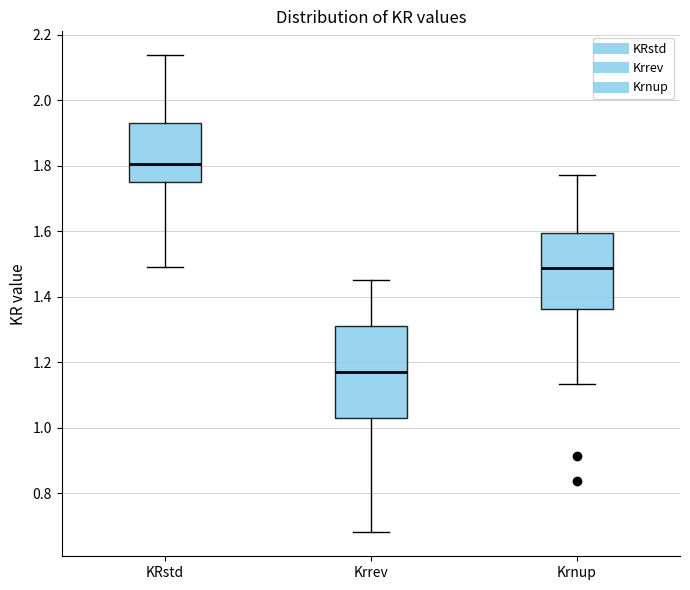

Reading left to right, read every box against the y-axis: the position of its median line, the range the box covers, and the ends of its whiskers. The values are not printed on the chart, so give them approximately, as read against the axis.

KRstd: median 1.80, box 1.76 to 1.94, whiskers 1.50 to 2.14
Krrev: median 1.18, box 1.02 to 1.32, whiskers 0.68 to 1.46
Krnup: median 1.48, box 1.36 to 1.60, whiskers 1.14 to 1.78